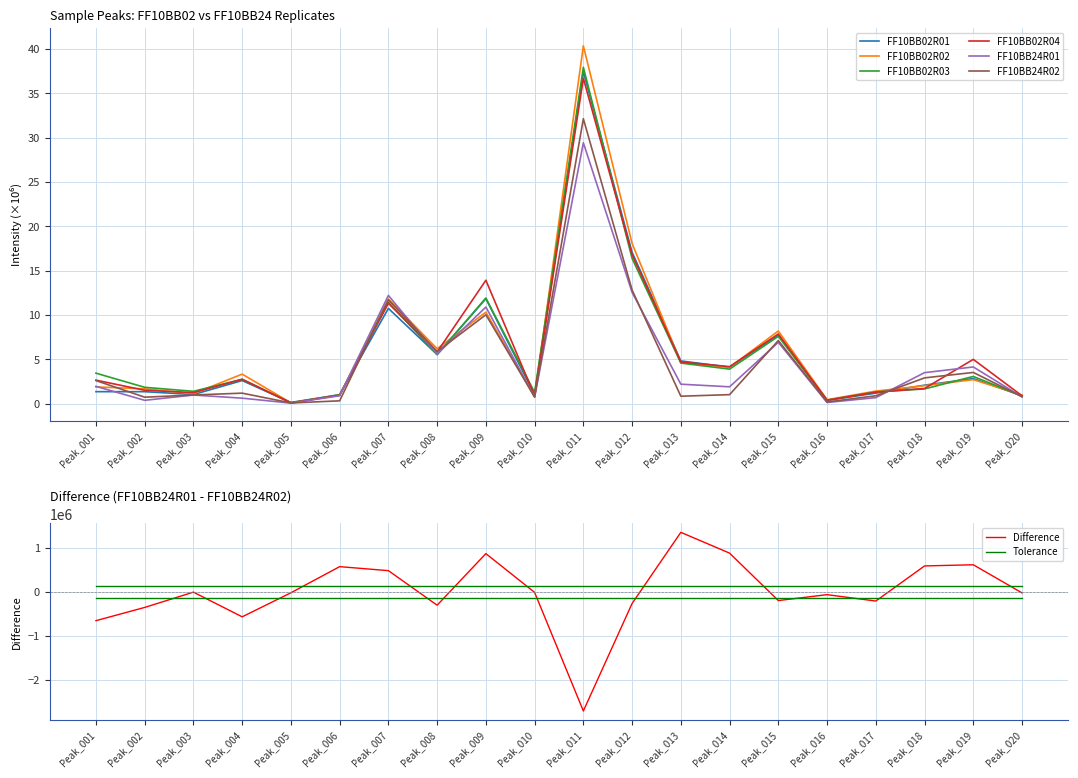

What is the total value across all series at Peak_004?

13.3